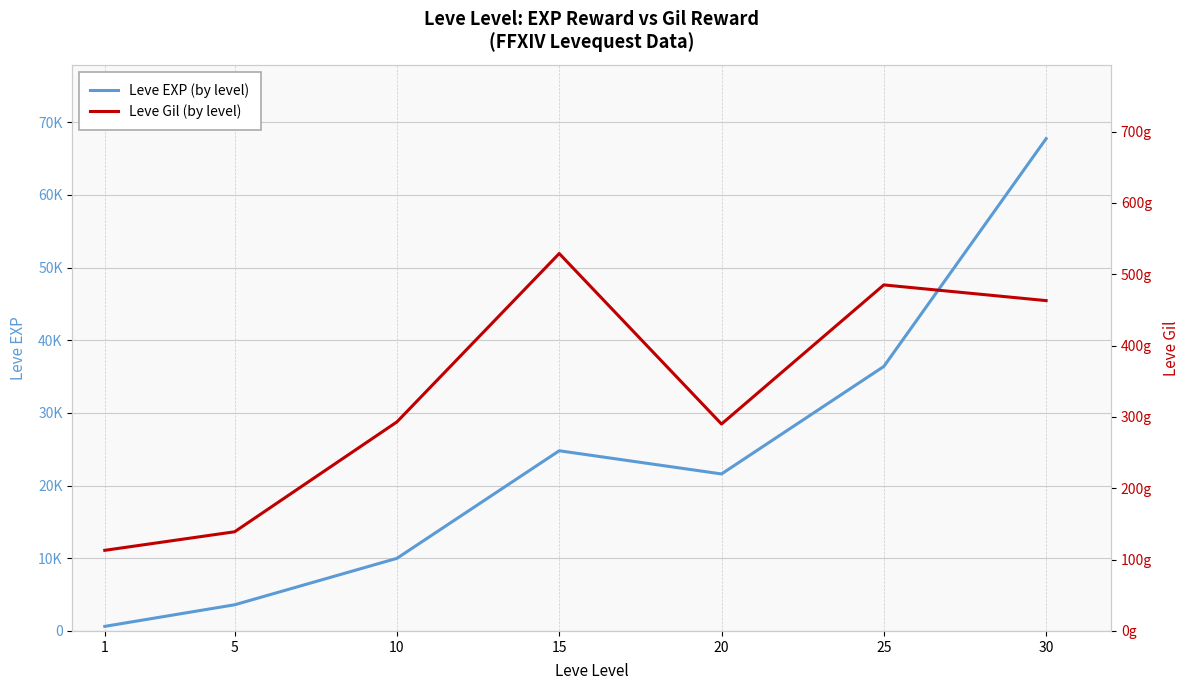

At which category does Leve Gil (by level) reach its first local valley?

20